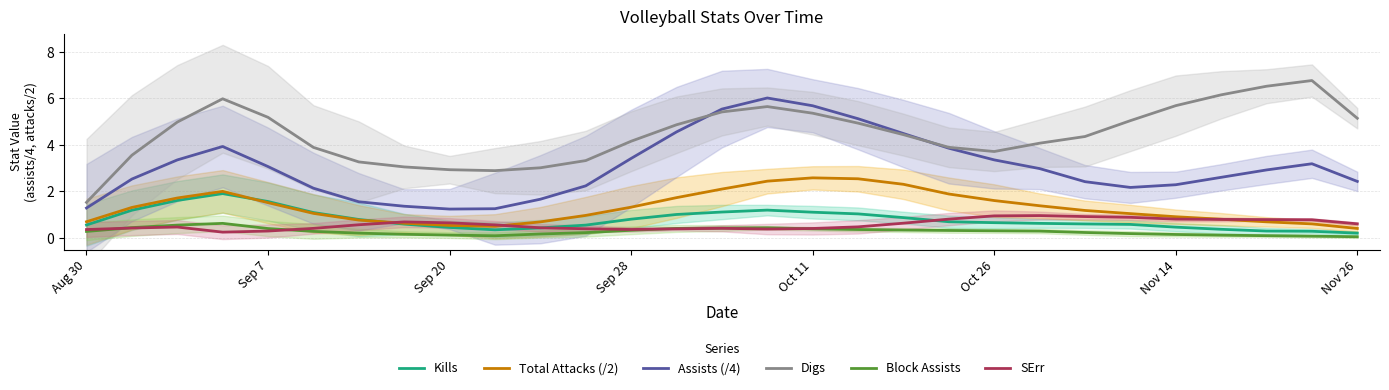

What is the smallest value displayed?

0.1